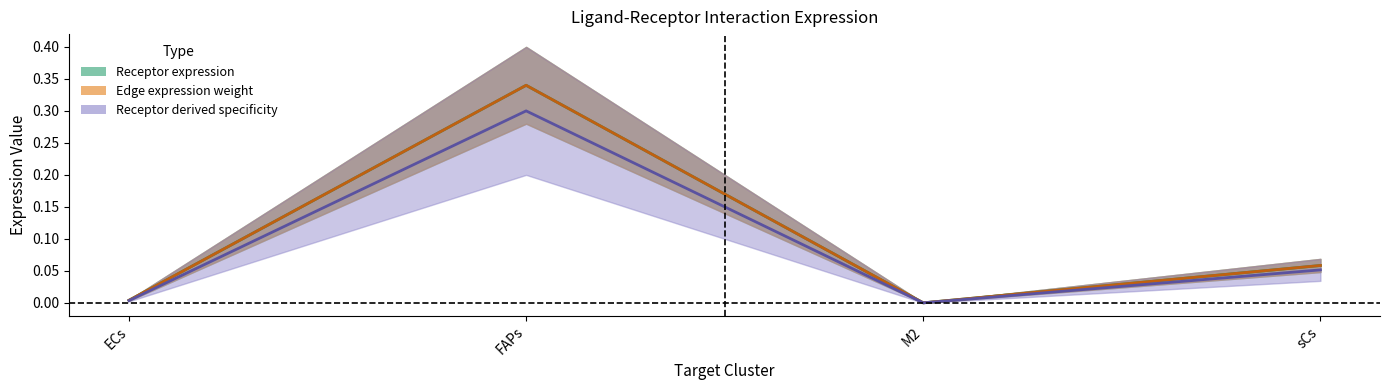

At which category is the sum across all series the highest?

FAPs